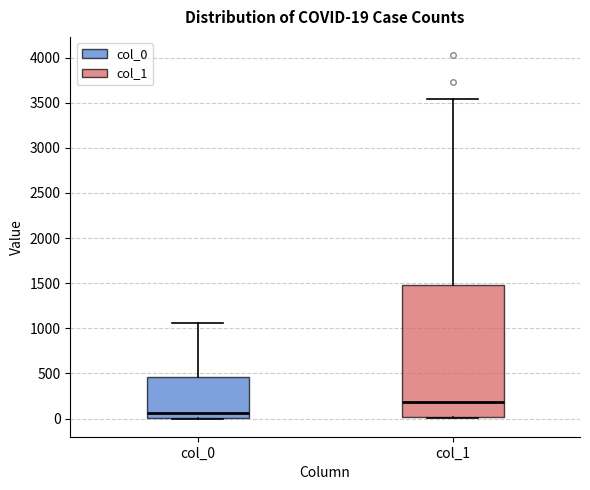

Which box is the tallest, from its lower edge to its upper edge?

col_1